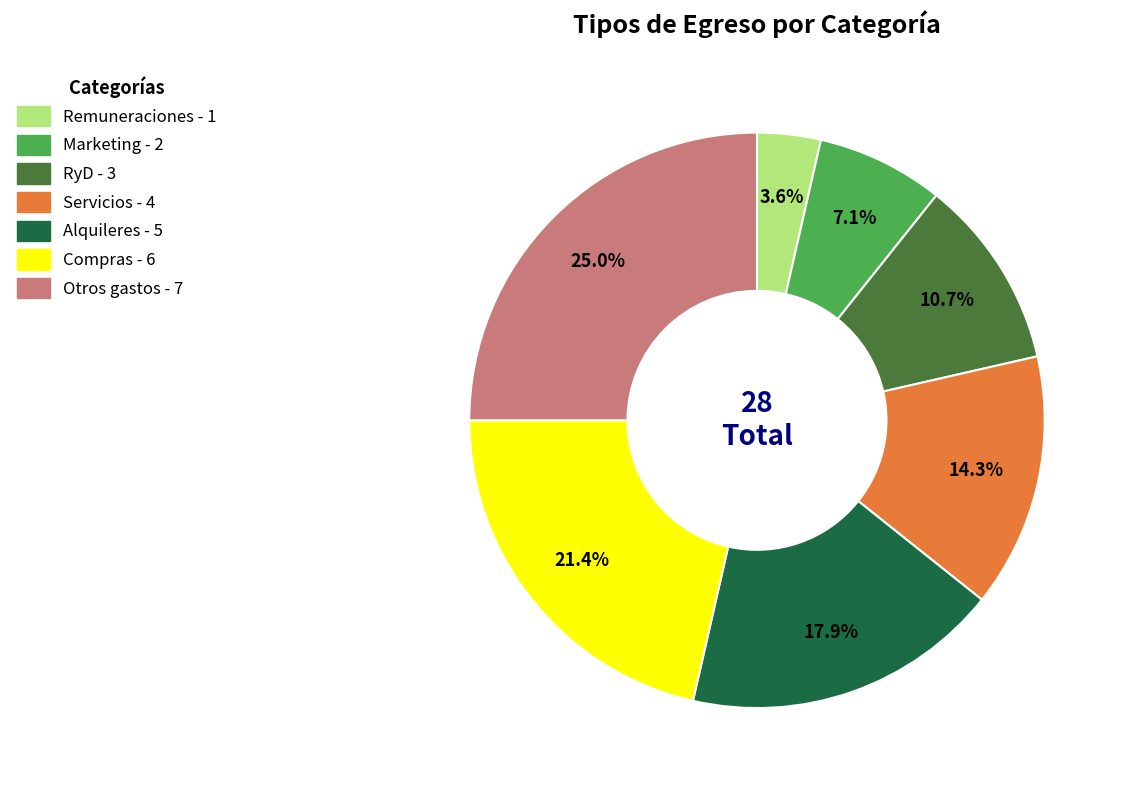

How many slices are in this pie chart?

7